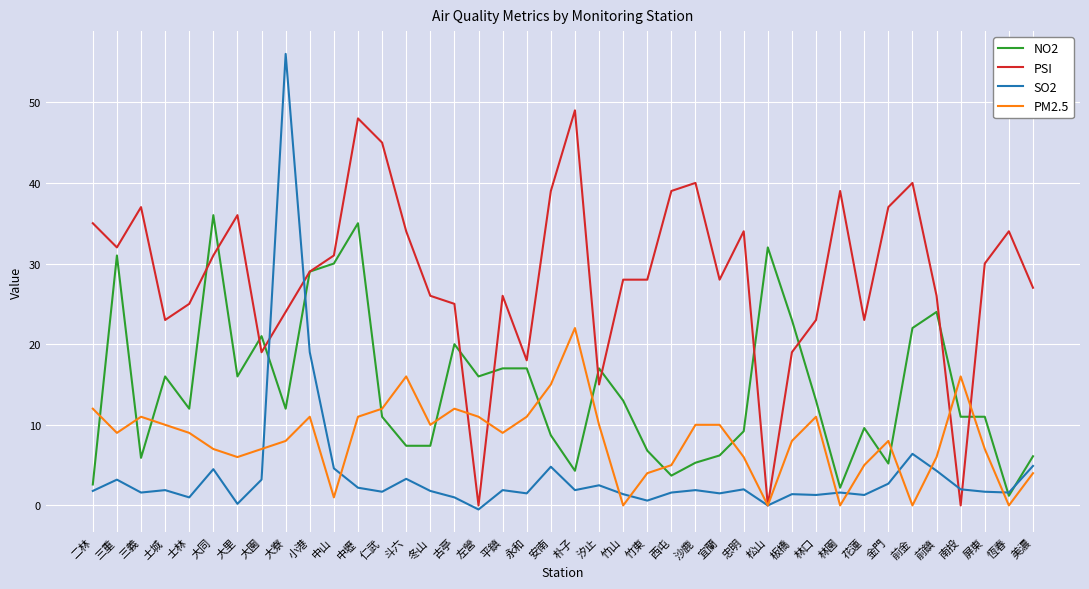

Which category has the highest value across all series?

大寮